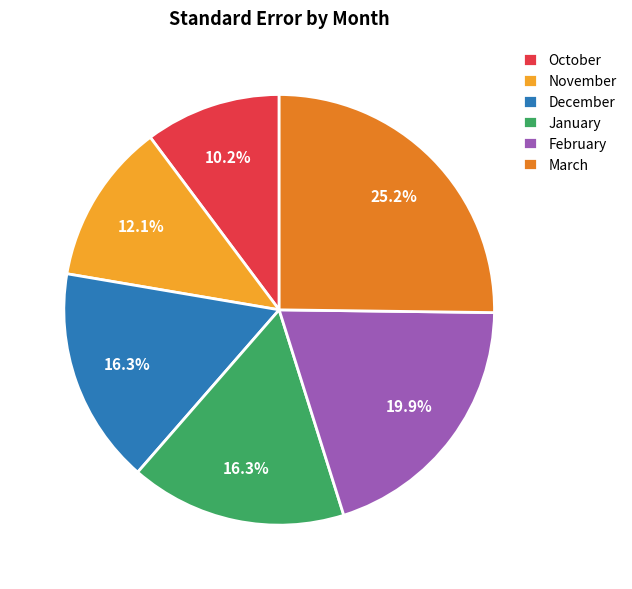

To the nearest percent, what percentage of the pie is January?

16%